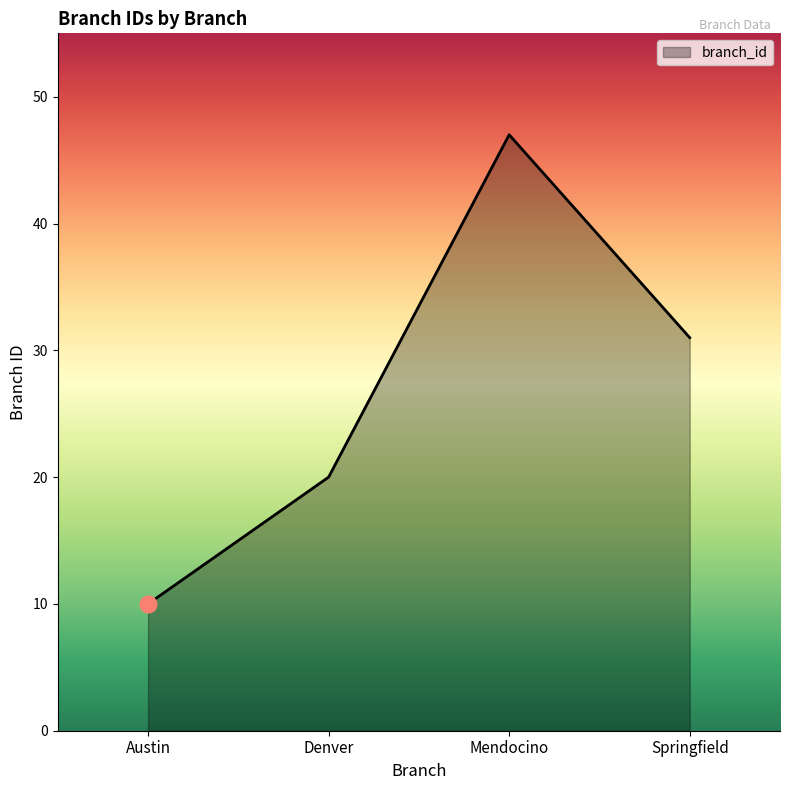

List the labels in order of value, smallest first.

Austin, Denver, Springfield, Mendocino